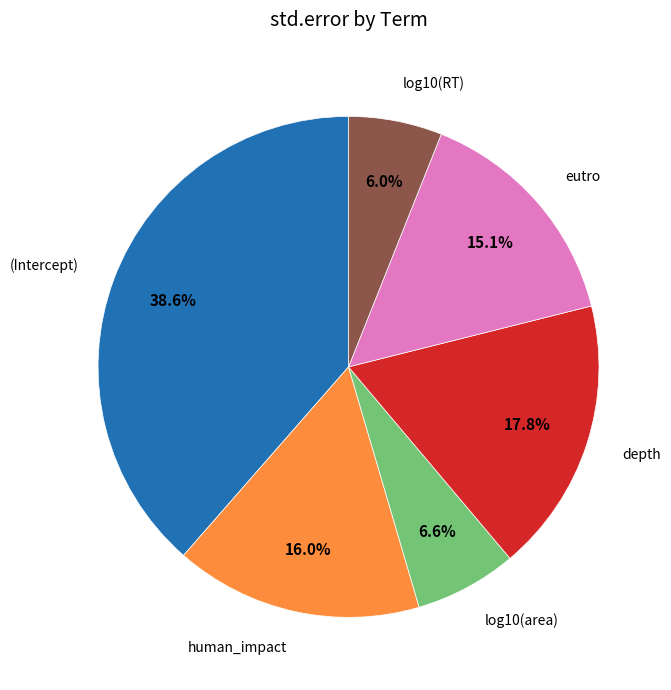

Does any single category account for the majority?

No